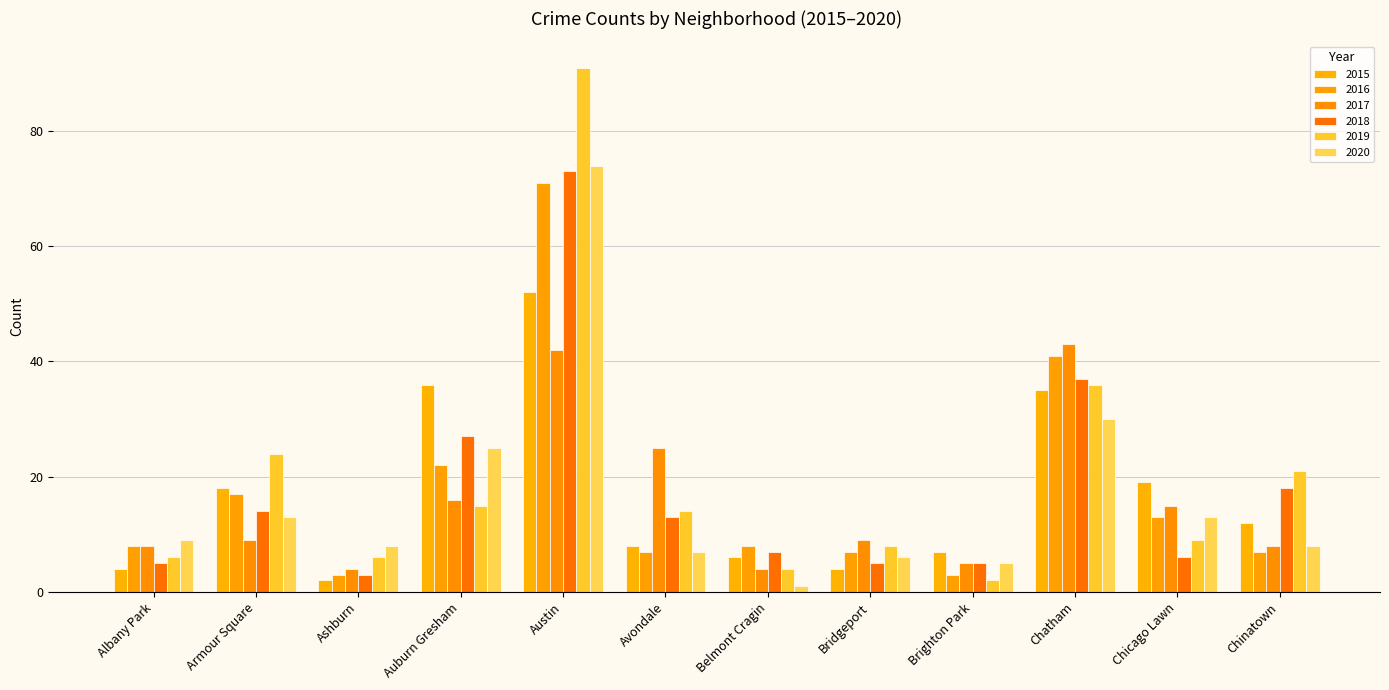

The 2018 series shows 63 at Chatham. True or false?

False